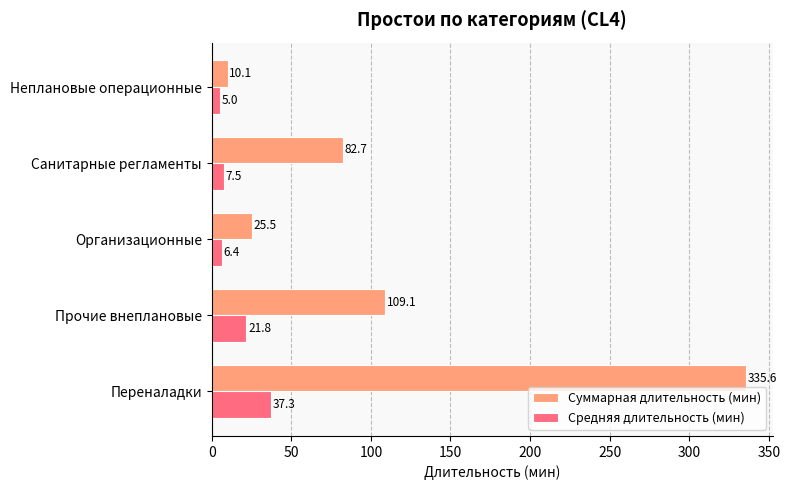

What is the sum of the Средняя длительность (мин) values at Организационные and Переналадки?

43.7